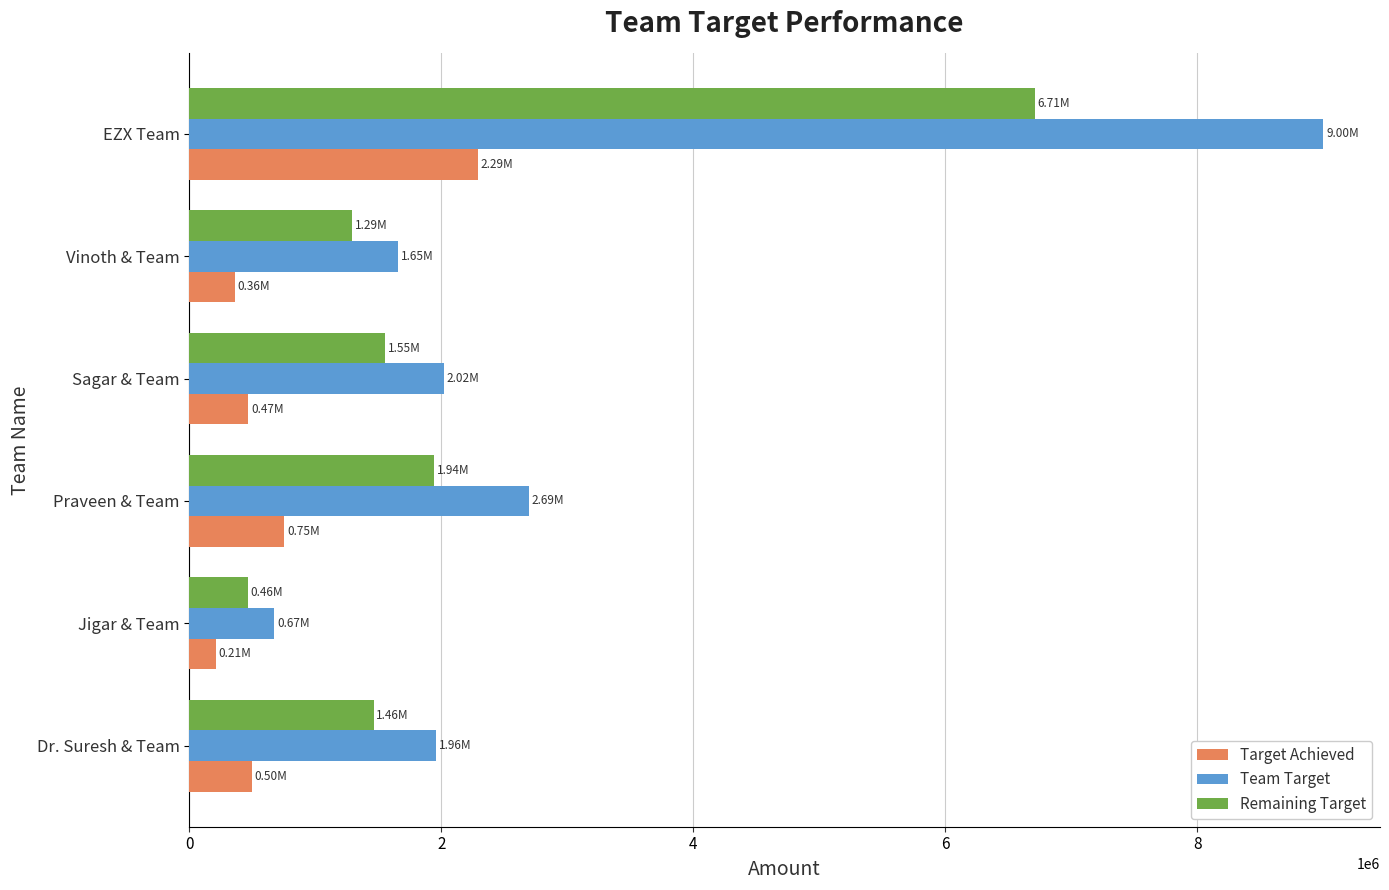

At which label does Target Achieved reach its peak?

EZX Team